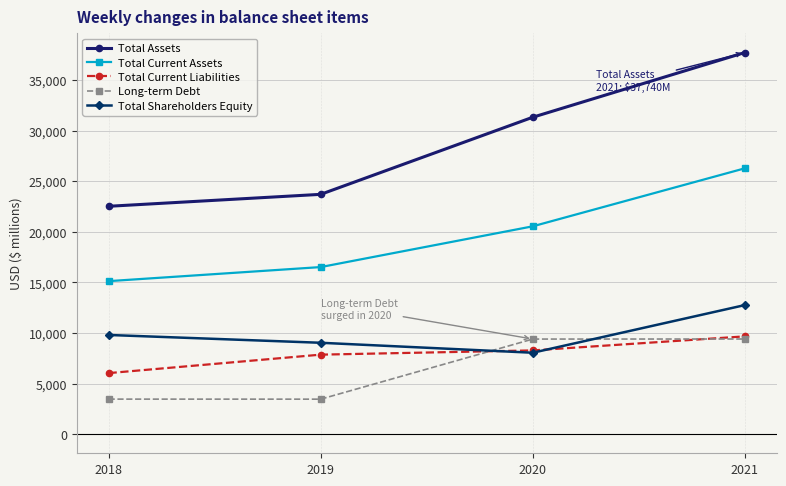

Which category has the lowest value in the Total Assets series?

2018